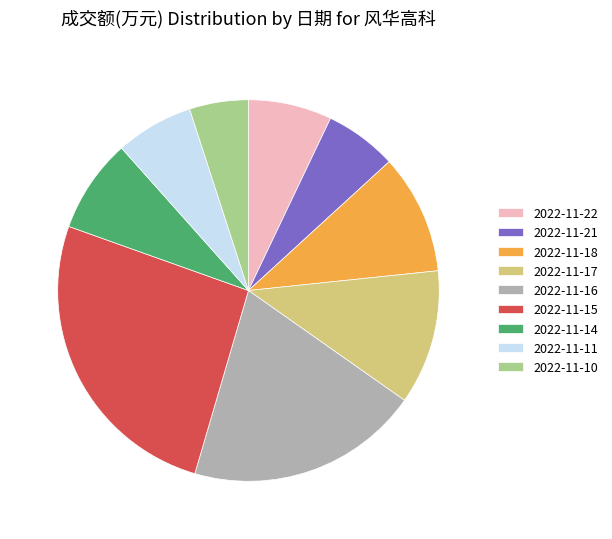

What is the largest slice in the pie chart?

2022-11-15